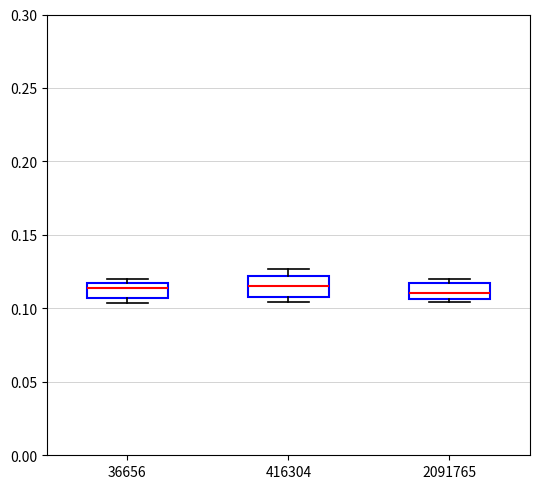

Reading left to right, read every box against the y-axis: the position of its median line, the range the box covers, and the ends of its whiskers. The values are not printed on the chart, so give them approximately, as read against the axis.

36656: median 0.115 (just below the box's upper edge), box 0.105 to 0.115, whiskers 0.105 (just below the box's lower edge) to 0.120
416304: median 0.115, box 0.110 to 0.120, whiskers 0.105 to 0.125
2091765: median 0.110, box 0.105 to 0.115, whiskers 0.105 (just below the box's lower edge) to 0.120